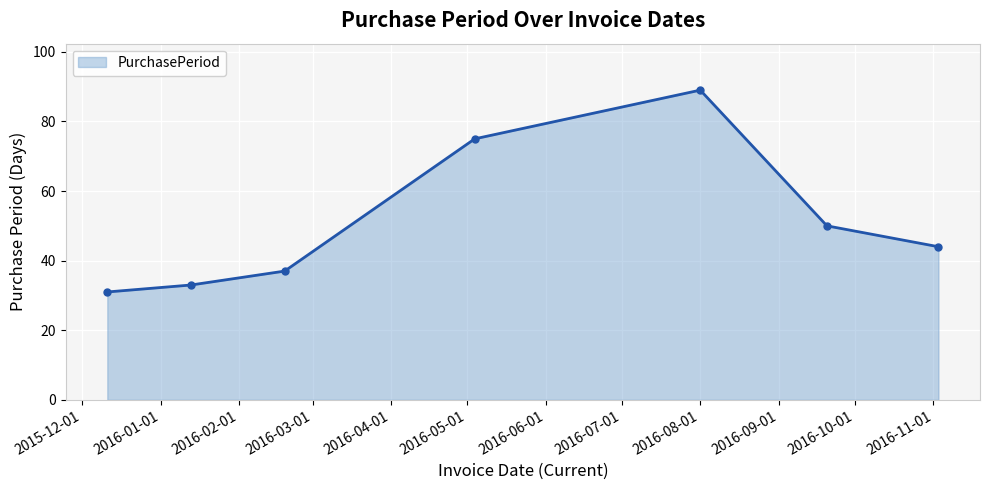

How many points are higher than both their immediate neighbors (excluding endpoints)?

1